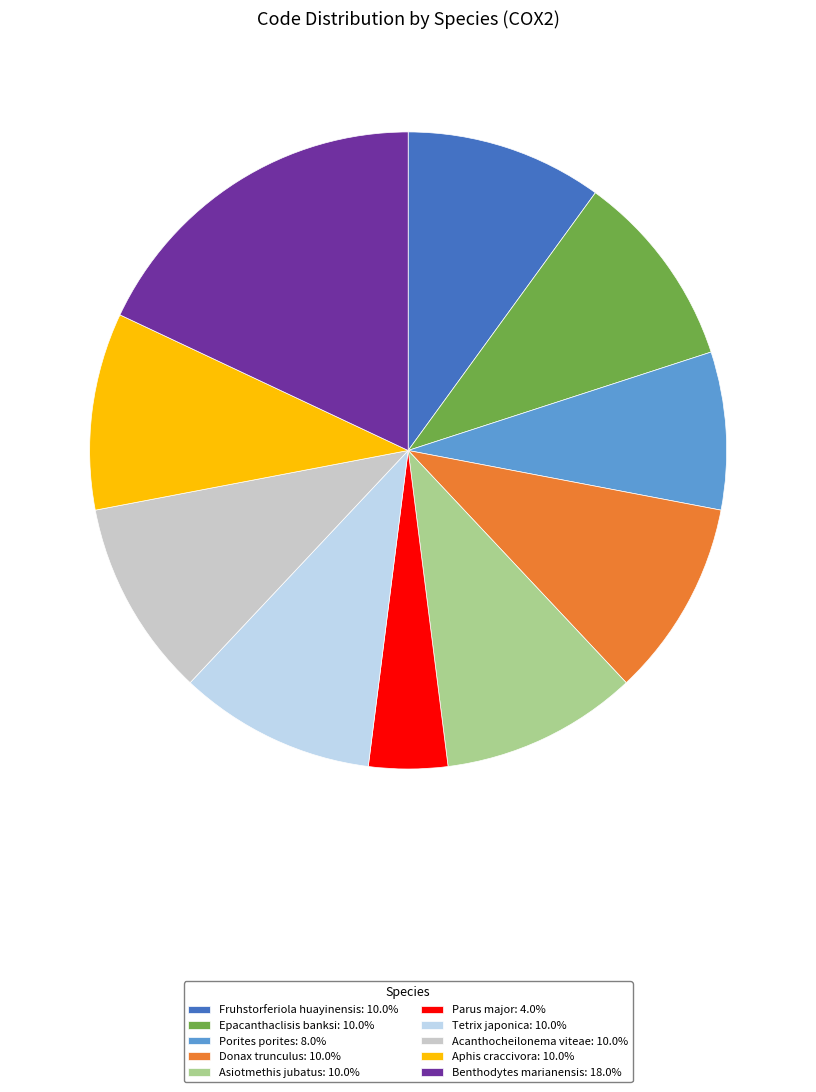

What is the ratio of the value at Asiotmethis jubatus to the value at Benthodytes marianensis?

0.6